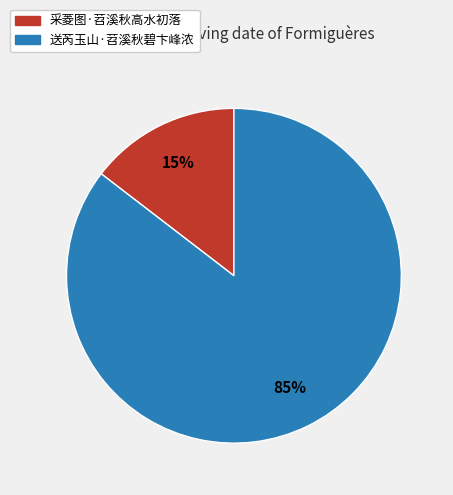

How many segments does this pie chart have?

2